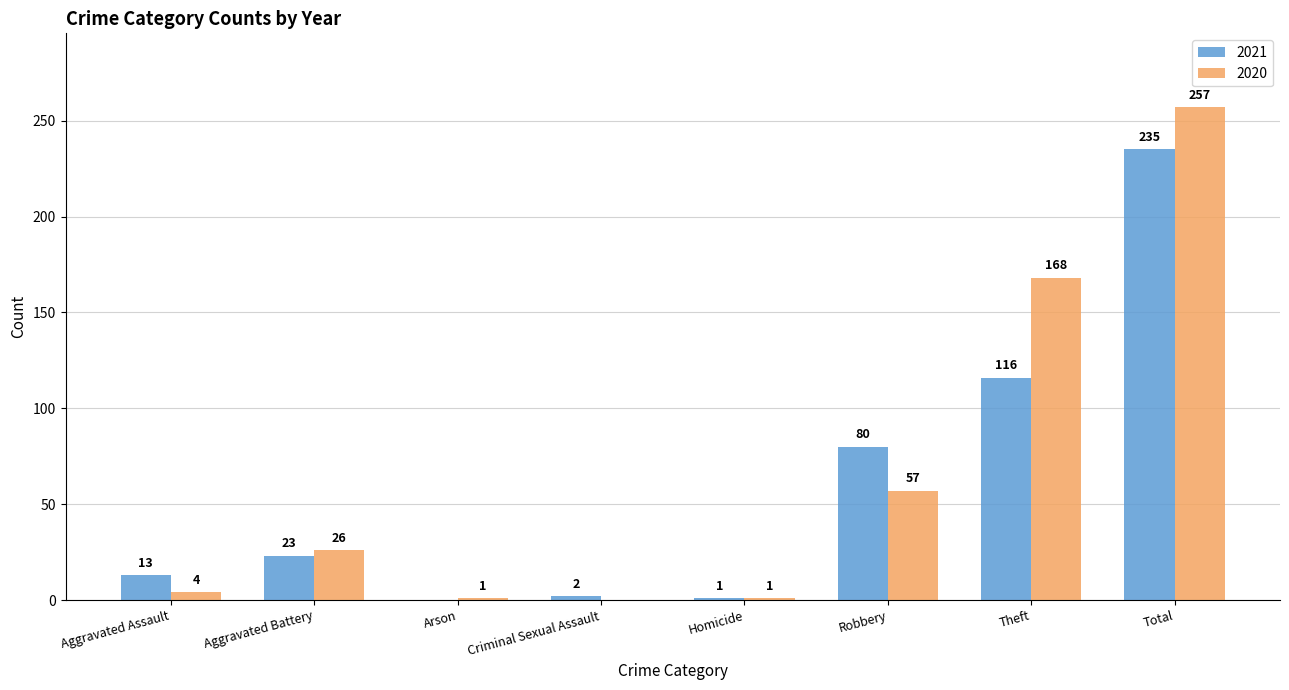

Reading left to right, list all the values displayed in this chart.

2021: 13	23	0	2	1	80	116	235
2020: 4	26	1	0	1	57	168	257